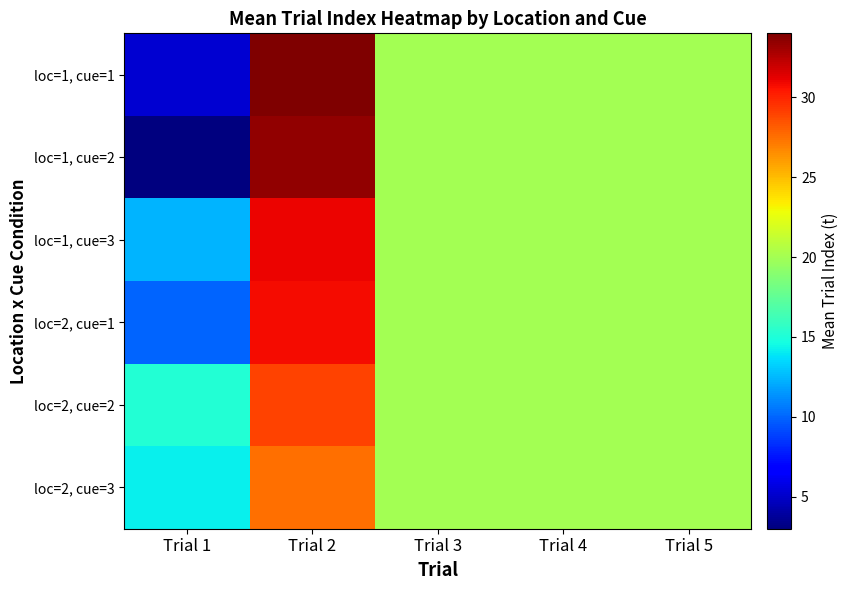

Reading left to right, list all the values displayed in this chart.

loc=1, cue=1: Trial 1=5.2	Trial 2=34.0	Trial 3=20.0	Trial 4=20.0	Trial 5=20.0
loc=1, cue=2: Trial 1=3.0	Trial 2=33.5	Trial 3=20.0	Trial 4=20.0	Trial 5=20.0
loc=1, cue=3: Trial 1=12.3	Trial 2=31.0	Trial 3=20.0	Trial 4=20.0	Trial 5=20.0
loc=2, cue=1: Trial 1=10.0	Trial 2=30.8	Trial 3=20.0	Trial 4=20.0	Trial 5=20.0
loc=2, cue=2: Trial 1=15.1	Trial 2=29.0	Trial 3=20.0	Trial 4=20.0	Trial 5=20.0
loc=2, cue=3: Trial 1=14.2	Trial 2=27.5	Trial 3=20.0	Trial 4=20.0	Trial 5=20.0